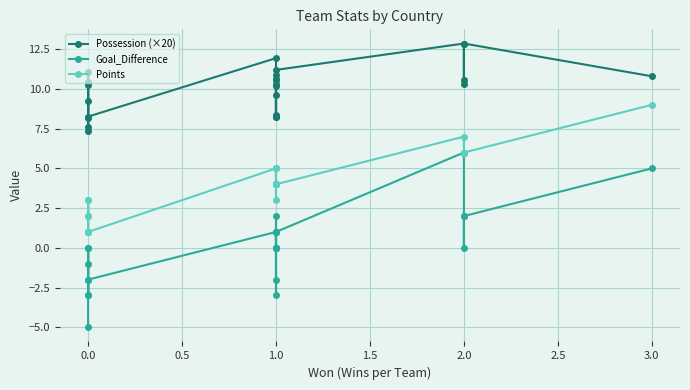

What is the minimum value shown in the chart?

-5.0